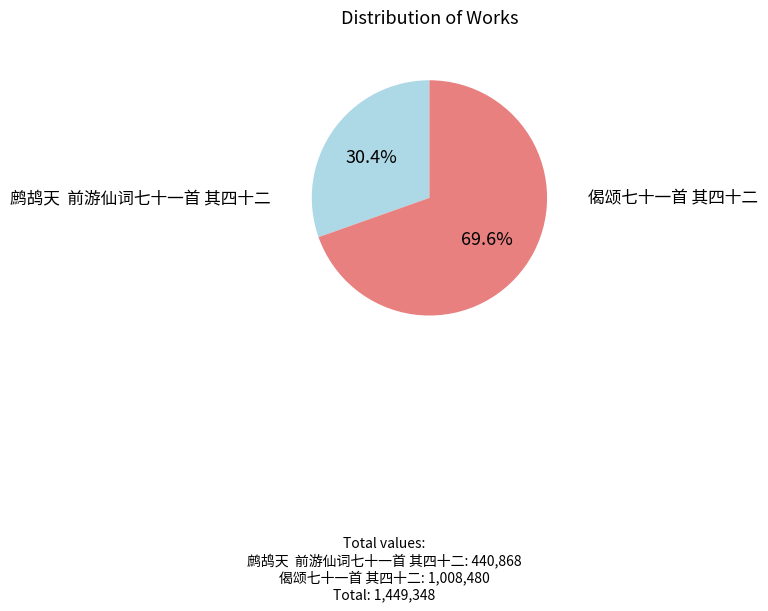

Is there any slice that represents more than half of the pie?

Yes